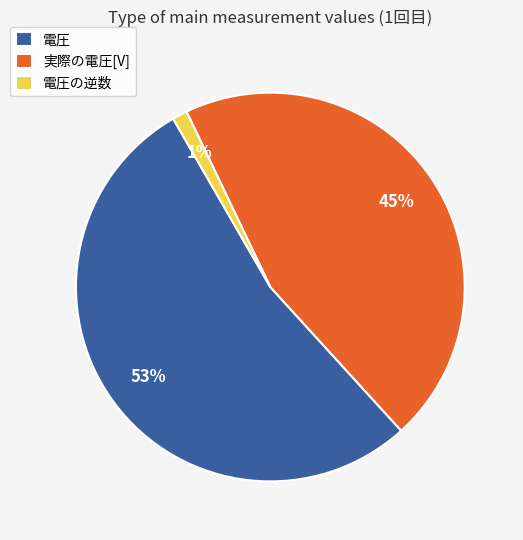

To the nearest percent, what percentage of the pie is 実際の電圧[V]?

45%